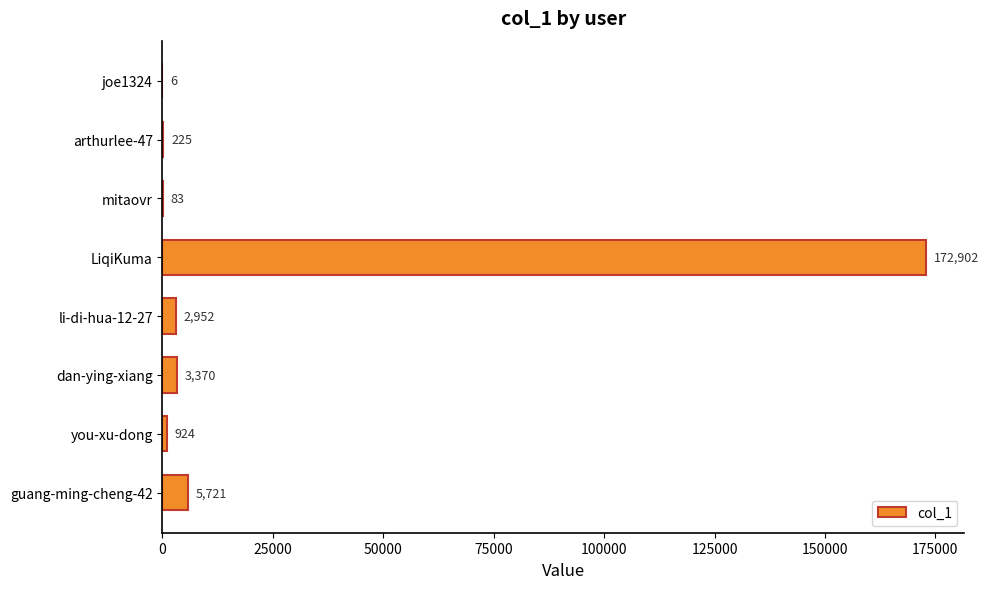

How many series are shown in this chart?

1